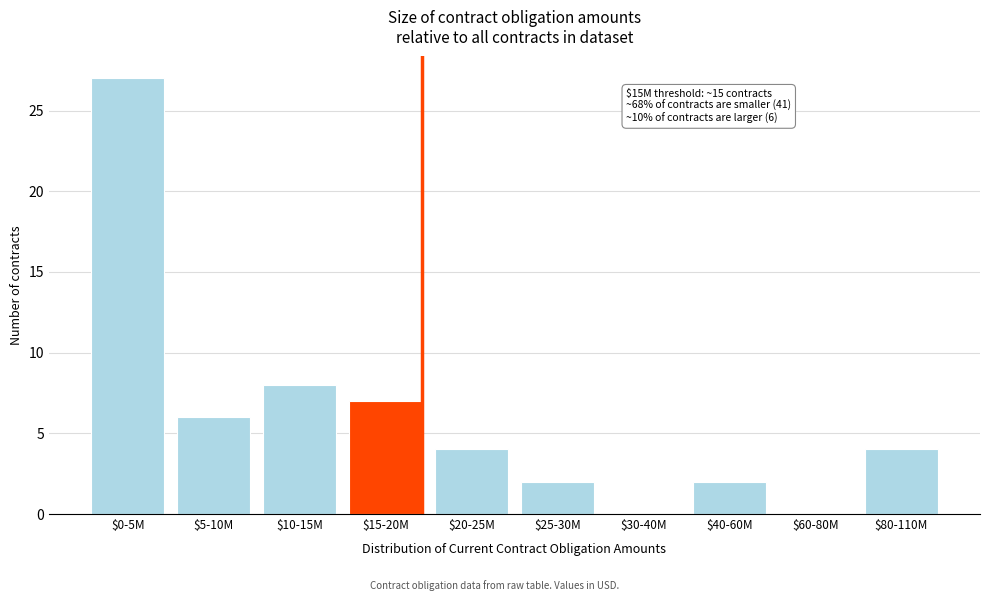

What is the sum of all values?

60